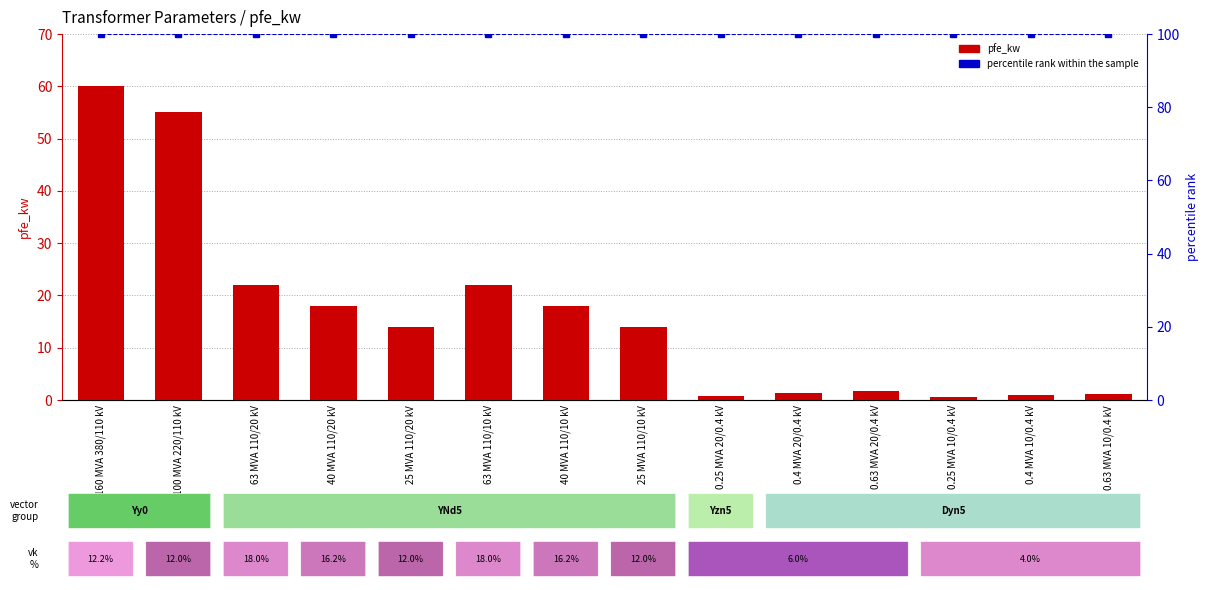

What is the label of the 12th bar from the right?

63 MVA 110/20 kV